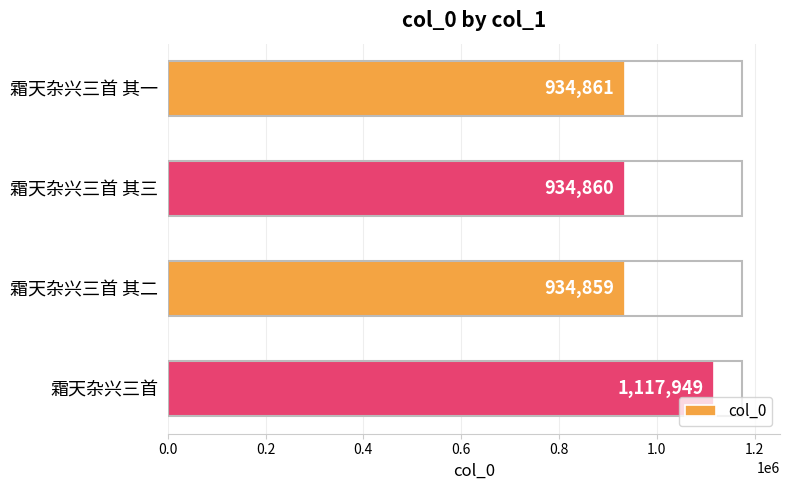

Rank the categories by value from lowest to highest.

霜天杂兴三首 其二, 霜天杂兴三首 其三, 霜天杂兴三首 其一, 霜天杂兴三首